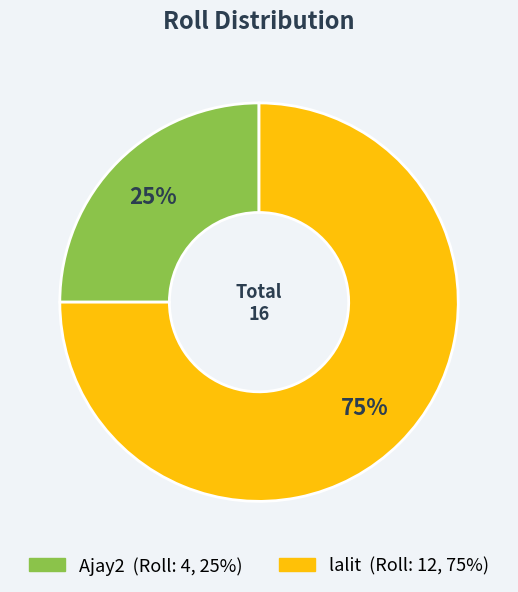

Approximately how many times larger is the value at lalit compared to Ajay2?

3.0